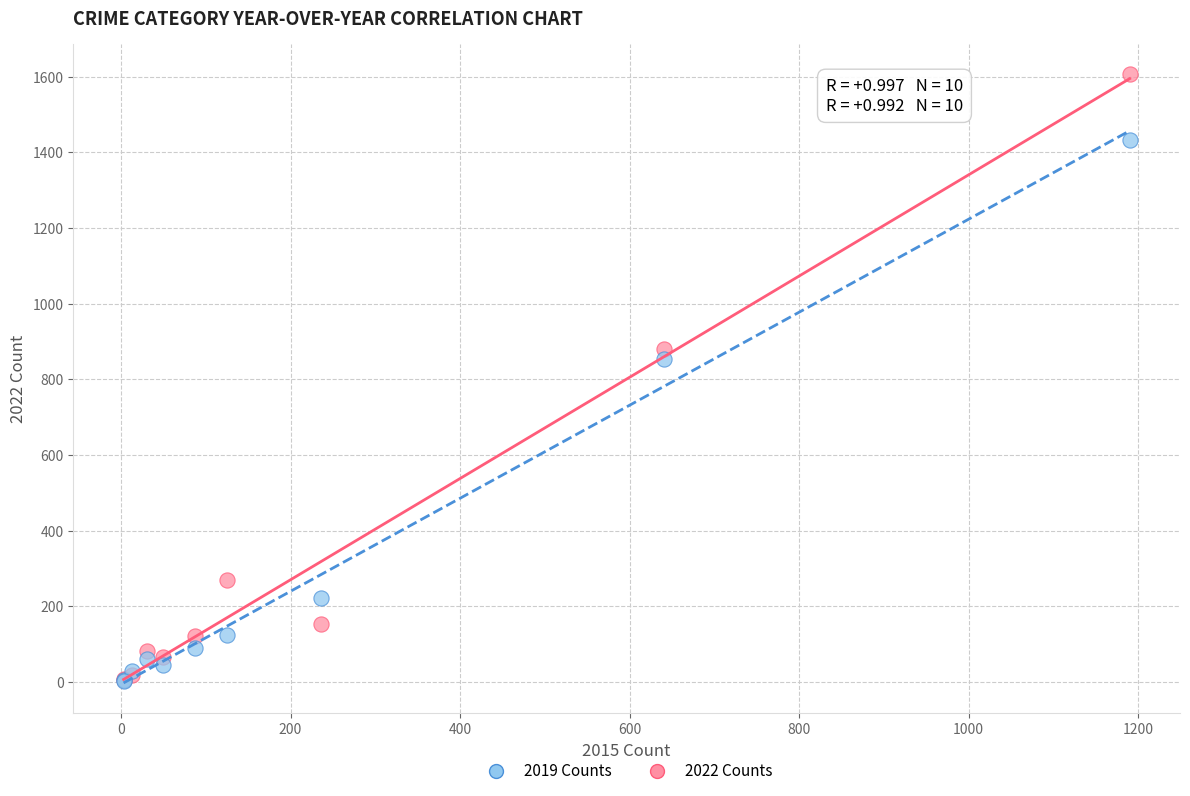

What are all the series names shown in the legend?

2019 Counts, 2022 Counts